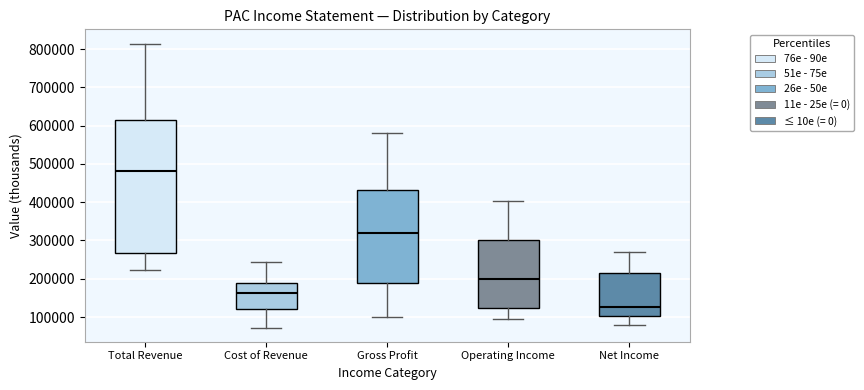

Where does the median line of the box for Cost of Revenue sit on the y-axis? The values are not printed on the chart, so give them approximately, as read against the axis.

160000